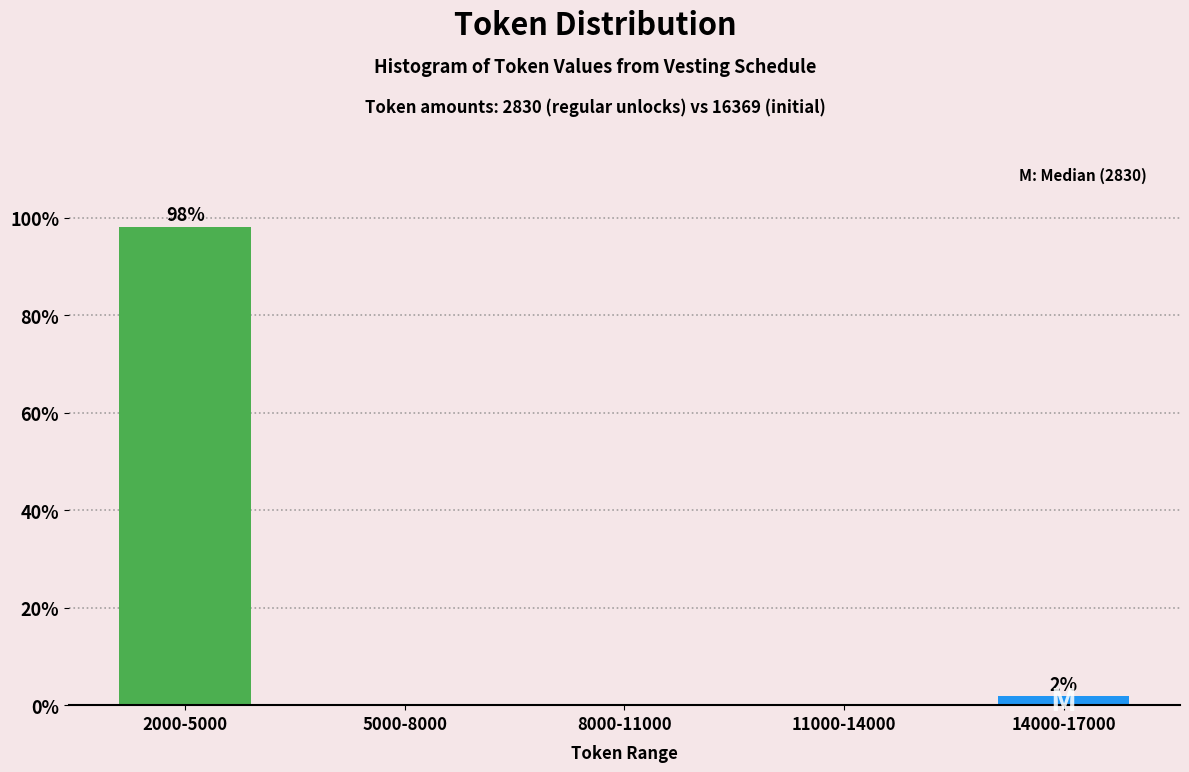

Reading right to left, list all the values displayed in this chart.

14000-17000=1.9	11000-14000=0.0	8000-11000=0.0	5000-8000=0.0	2000-5000=98.1